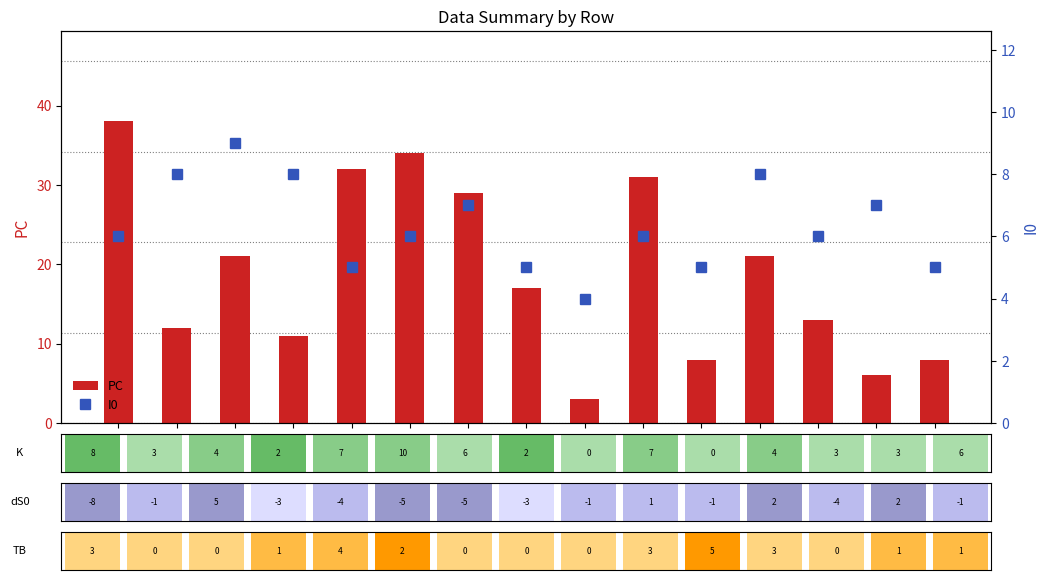

Count the I0 values in the range 5 to 8.

13